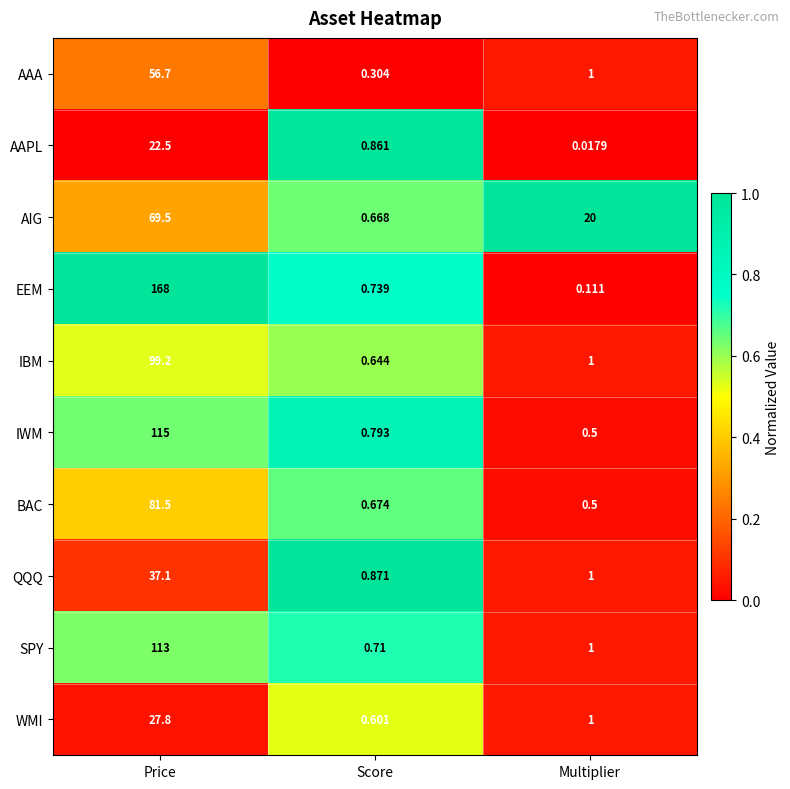

List the series in order of their peak value, highest first.

EEM, IWM, SPY, IBM, BAC, AIG, AAA, QQQ, WMI, AAPL